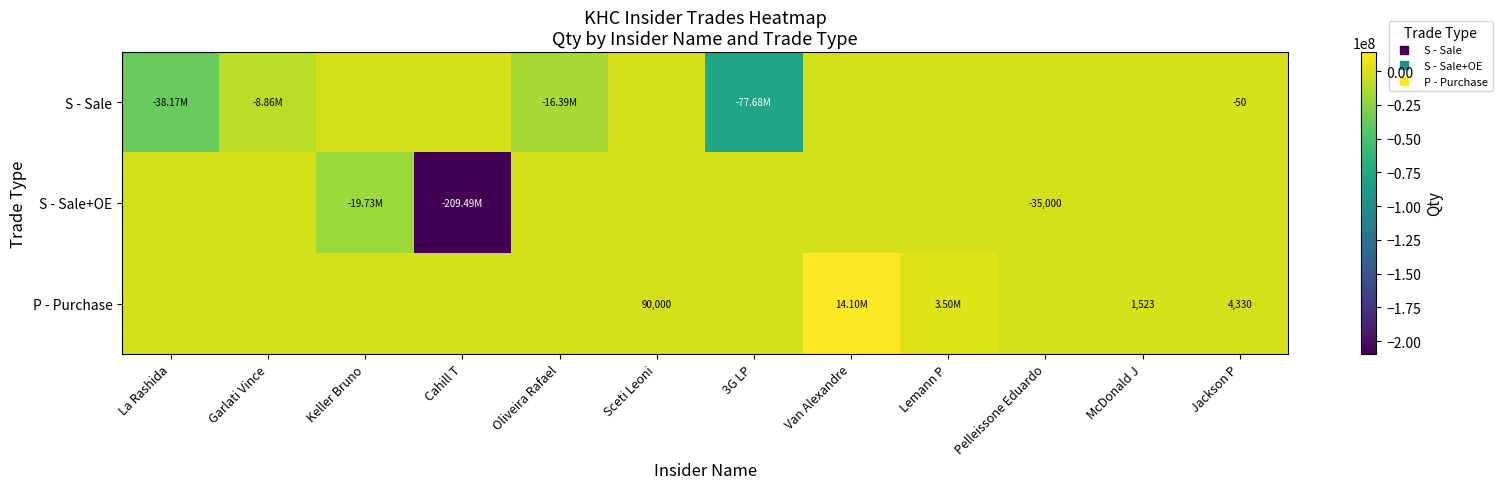

The value of S - Sale+OE at Lemann P is 0. True or false?

True